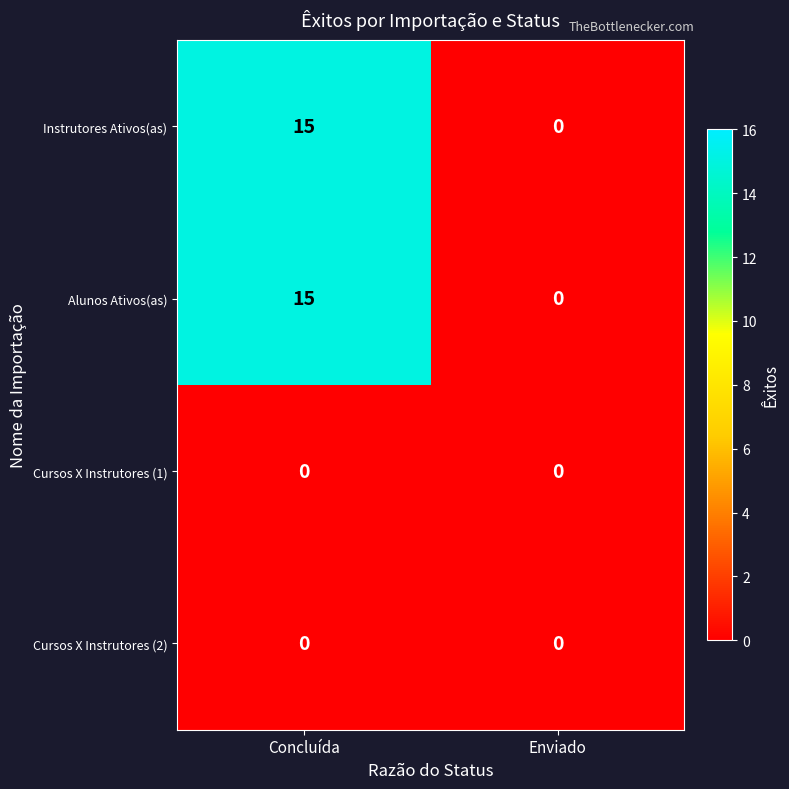

Which category has the highest value in the Instrutores Ativos(as) series?

Concluída